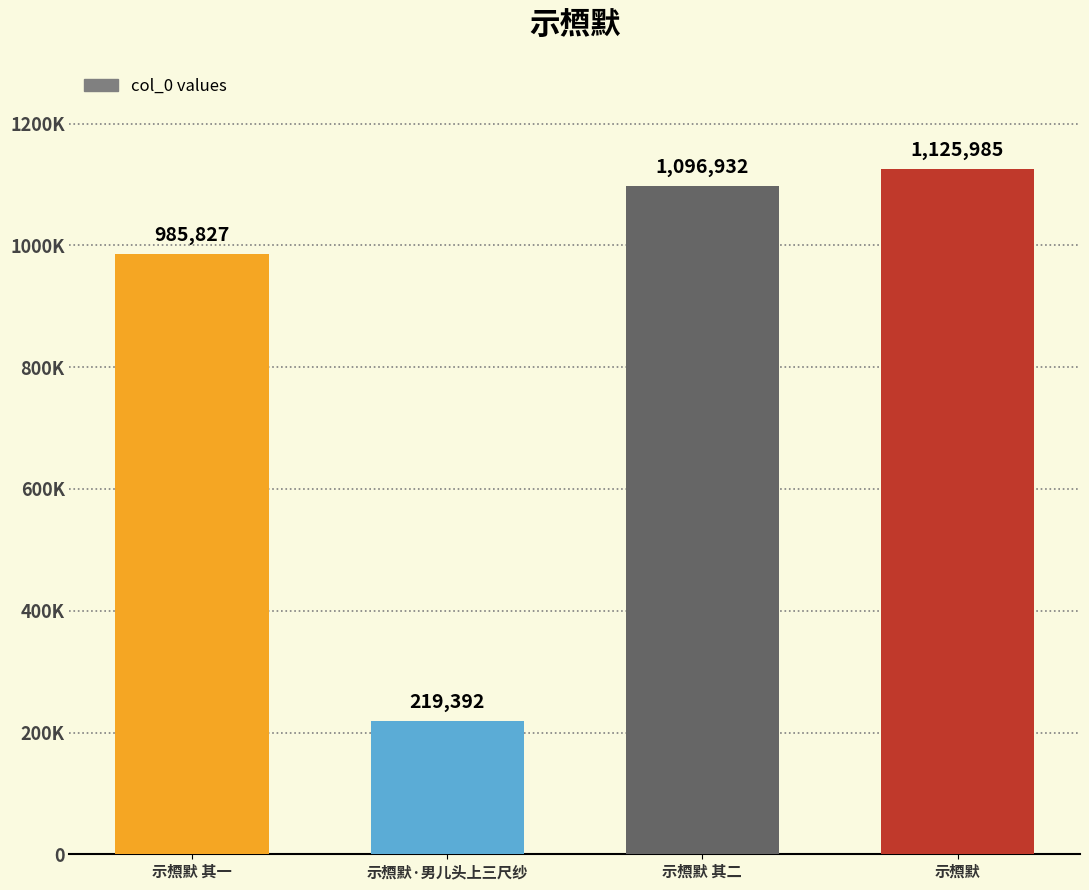

What is the label of the 3rd bar from the right?

示槱默·男儿头上三尺纱